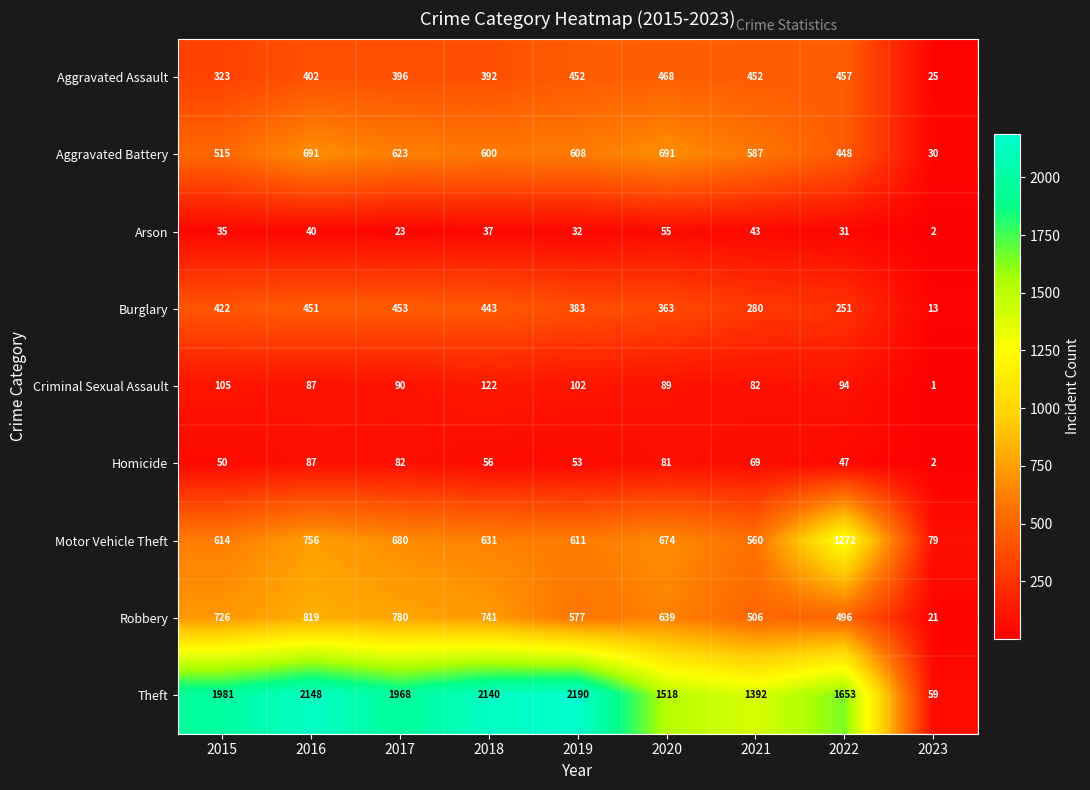

At which label is Aggravated Battery closest to 360?

2022